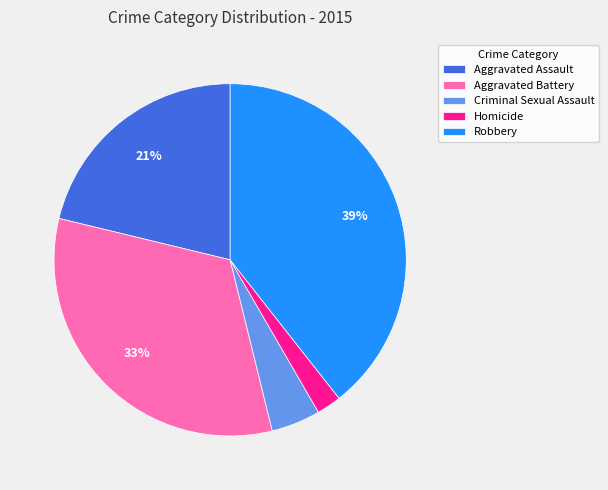

To the nearest percent, what is the average slice percentage?

20%